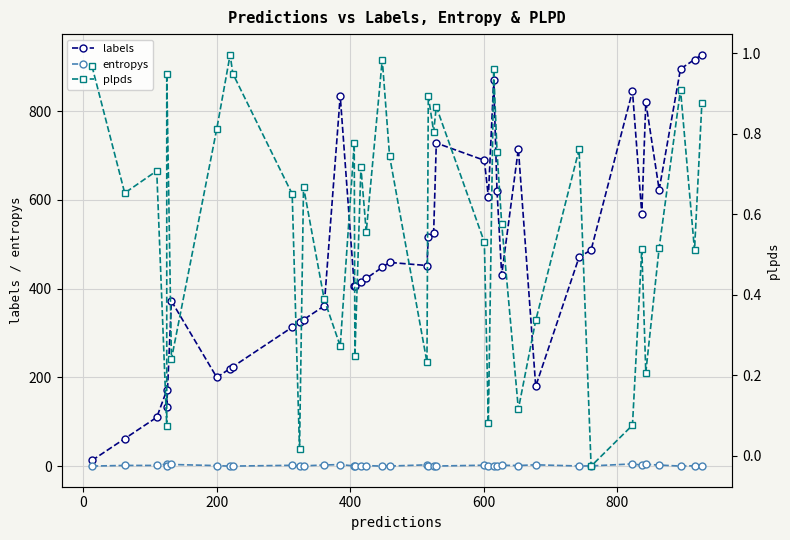

What is the average value of the entropys series?

1.4